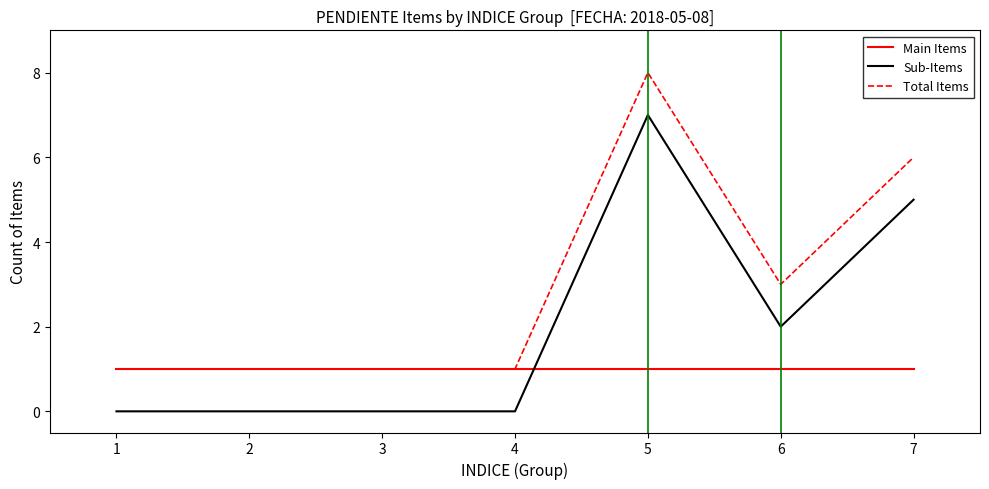

List the series in order of their overall mean, lowest first.

Main Items, Sub-Items, Total Items